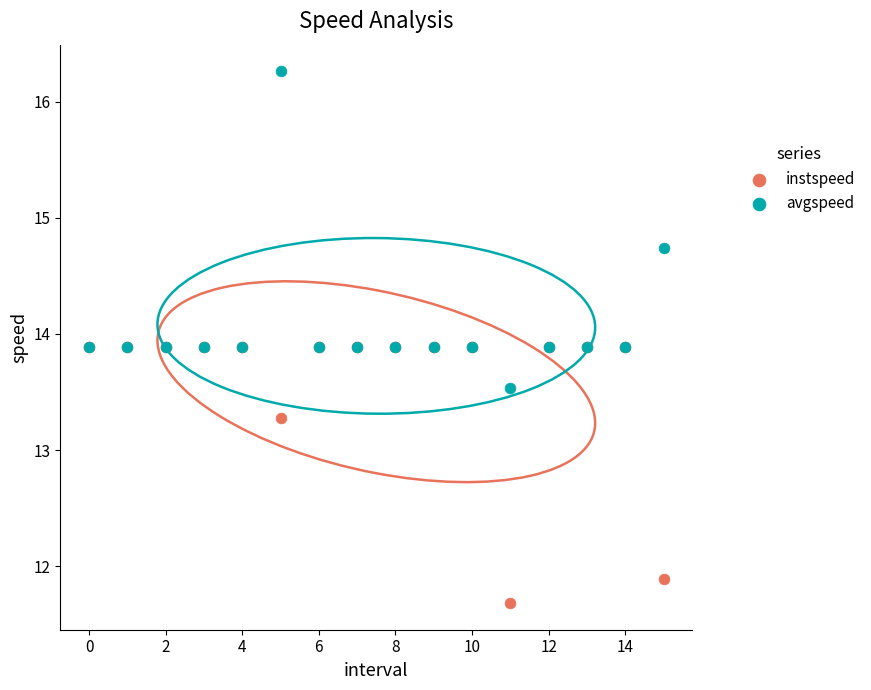

In the instspeed series, what Y value is closest to 12?

11.9